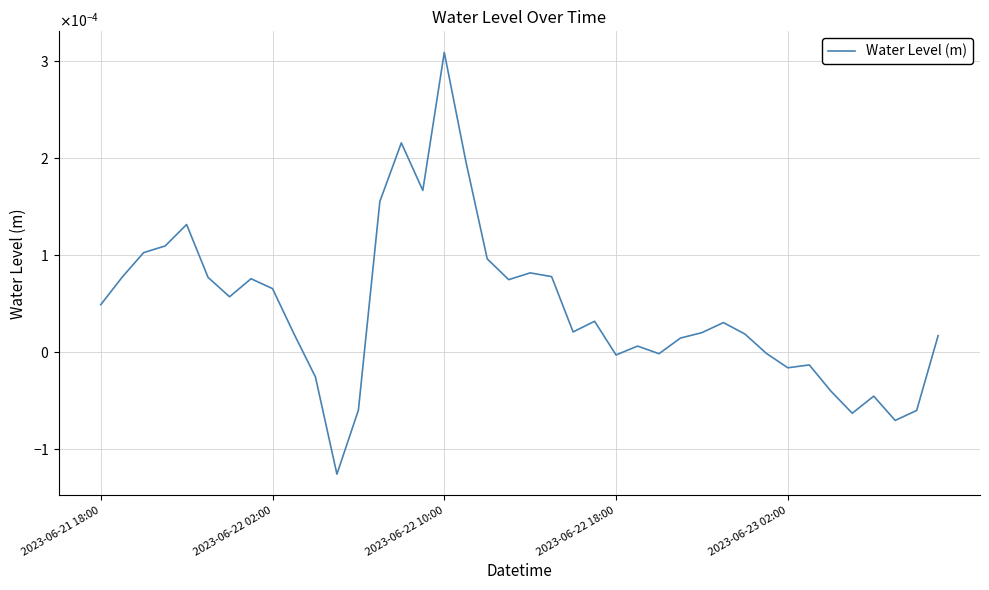

At which label does the data first exceed 0?

2023-06-21 18:00